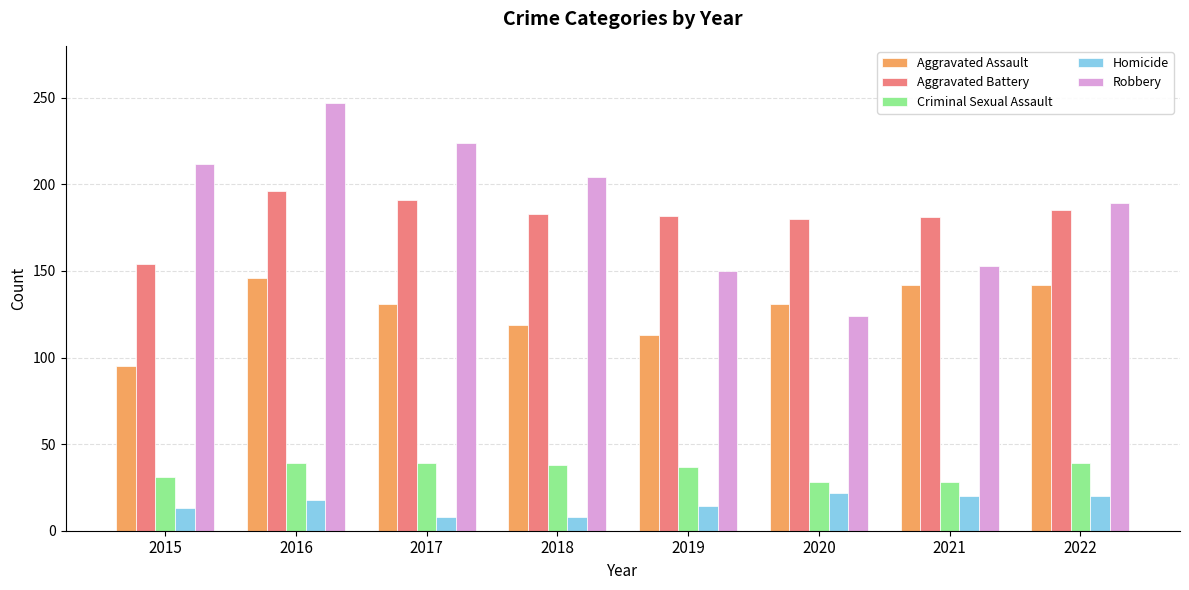

Which series has the largest range (max minus min)?

Robbery